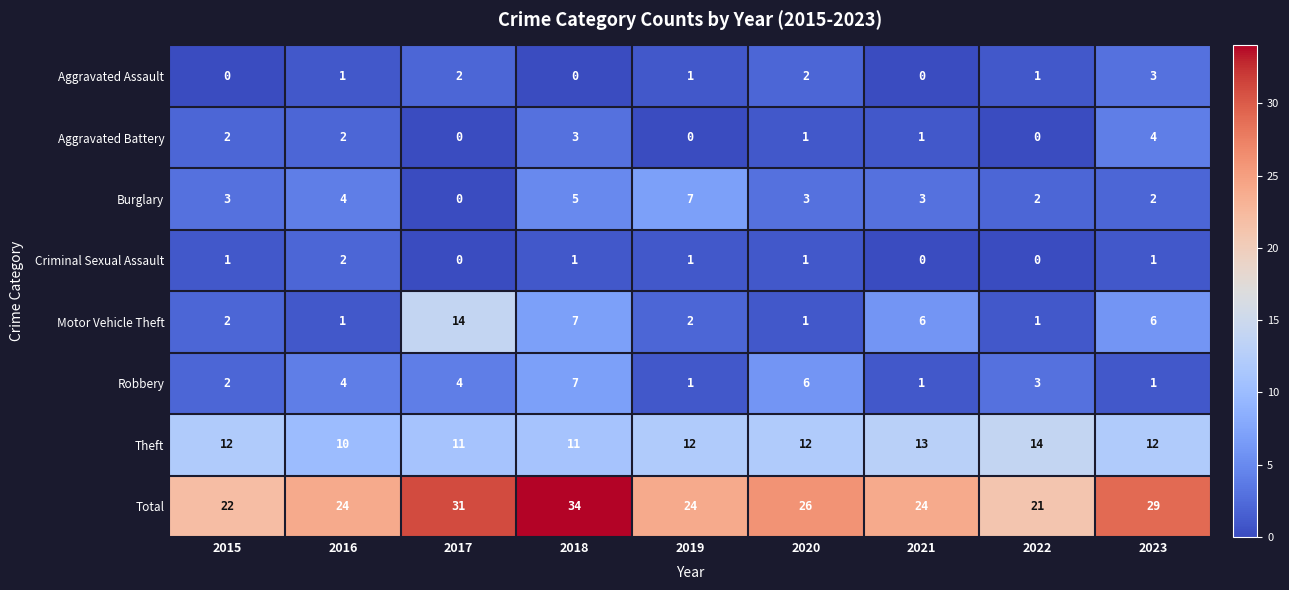

Which series changed the most between 2015 and 2018?

Total